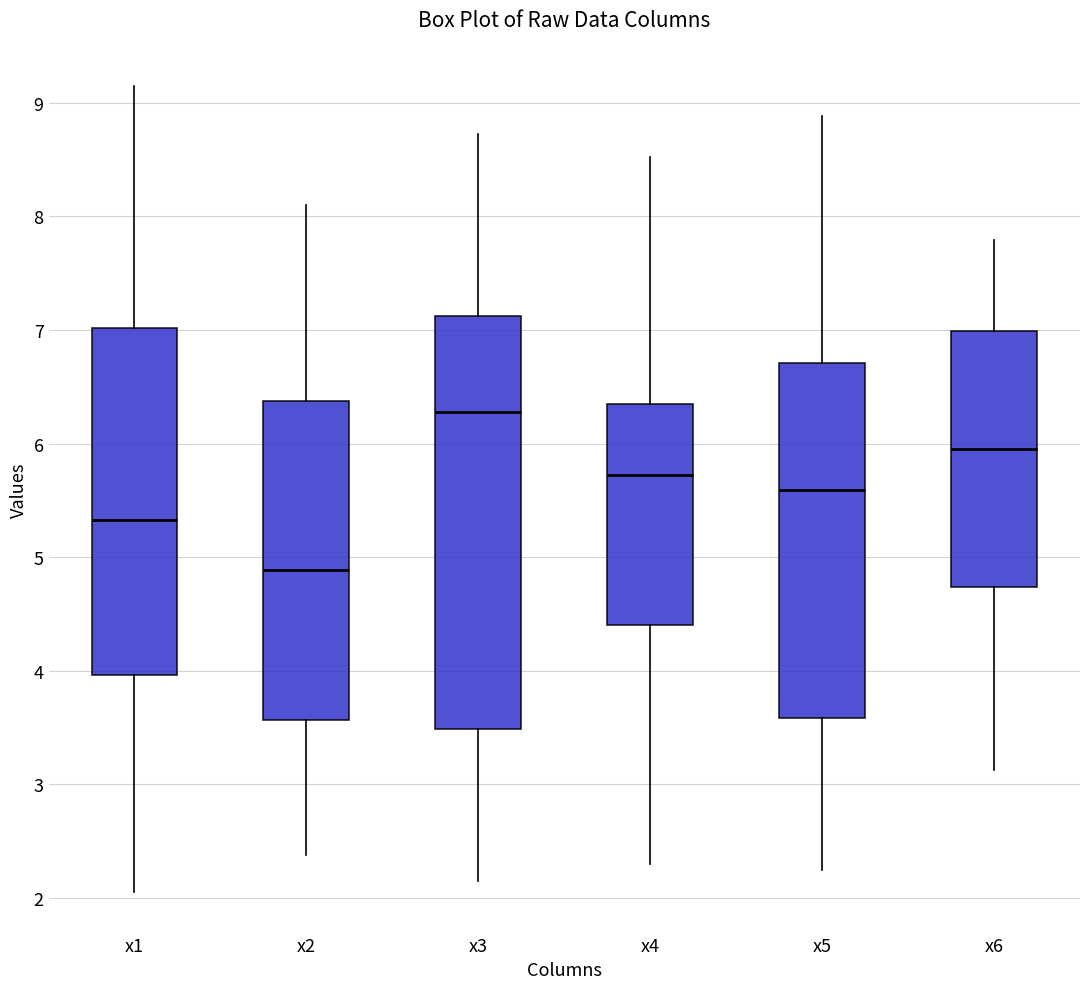

Reading left to right, read every box against the y-axis: the position of its median line, the range the box covers, and the ends of its whiskers. The values are not printed on the chart, so give them approximately, as read against the axis.

x1: median 5.3, box 4.0 to 7.0, whiskers 2.0 to 9.2
x2: median 4.9, box 3.6 to 6.4, whiskers 2.4 to 8.1
x3: median 6.3, box 3.5 to 7.1, whiskers 2.1 to 8.7
x4: median 5.7, box 4.4 to 6.3, whiskers 2.3 to 8.5
x5: median 5.6, box 3.6 to 6.7, whiskers 2.2 to 8.9
x6: median 6.0, box 4.7 to 7.0, whiskers 3.1 to 7.8